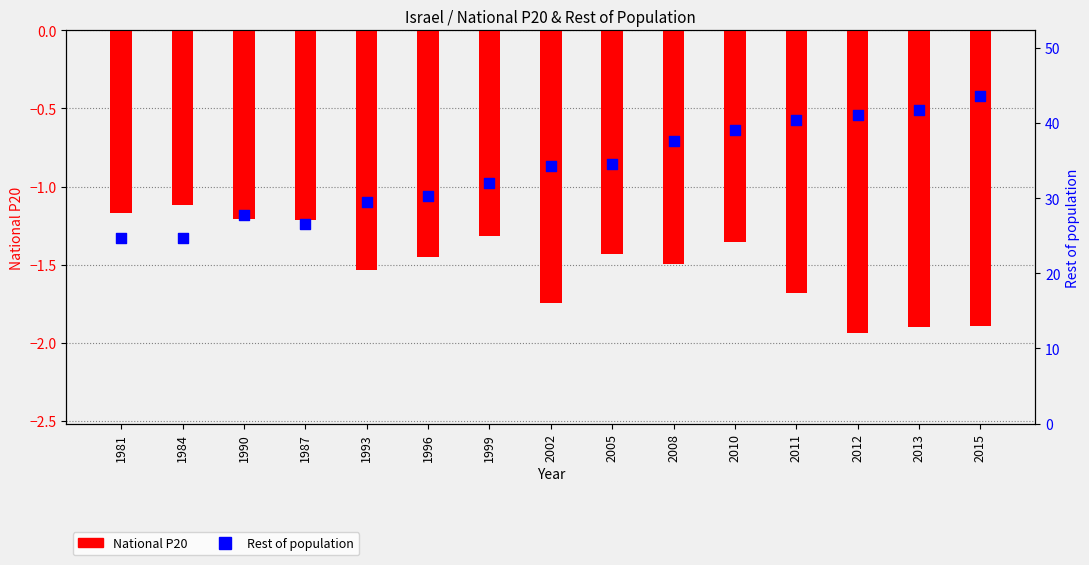

Which series has the largest total across all categories?

Rest of population